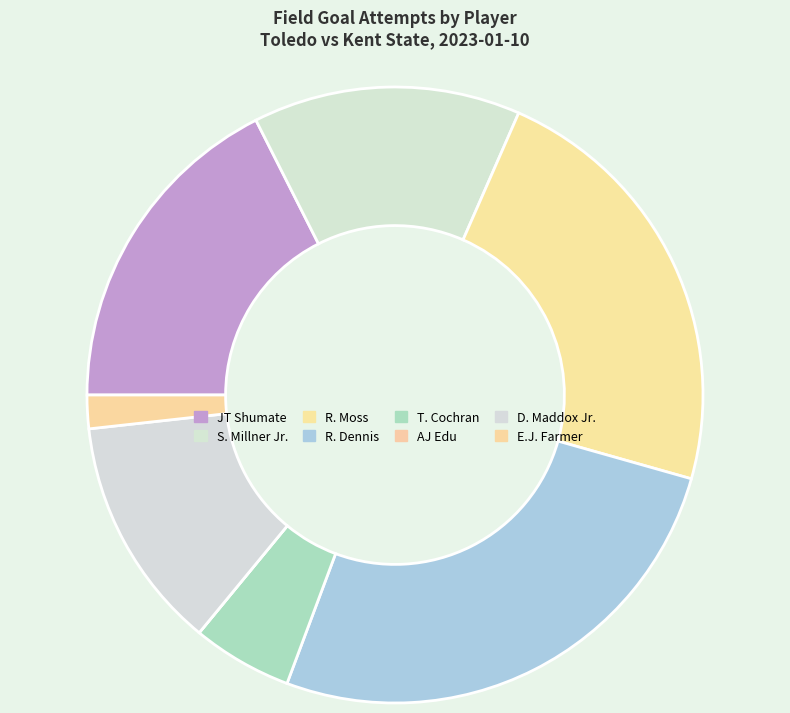

What is the change in value from JT Shumate to AJ Edu?

-10